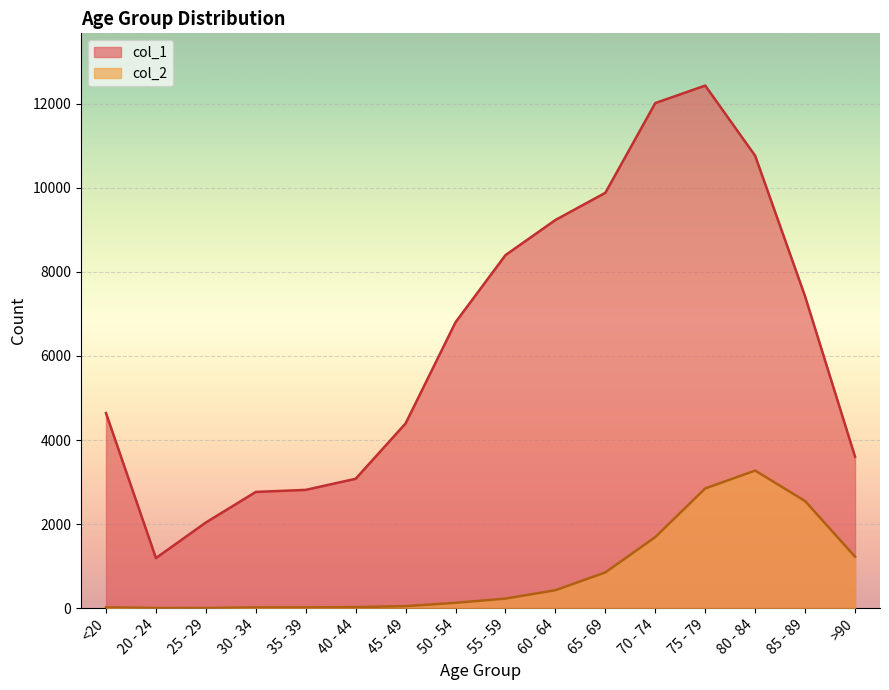

Rank the series by their maximum value, from lowest to highest.

col_2, col_1